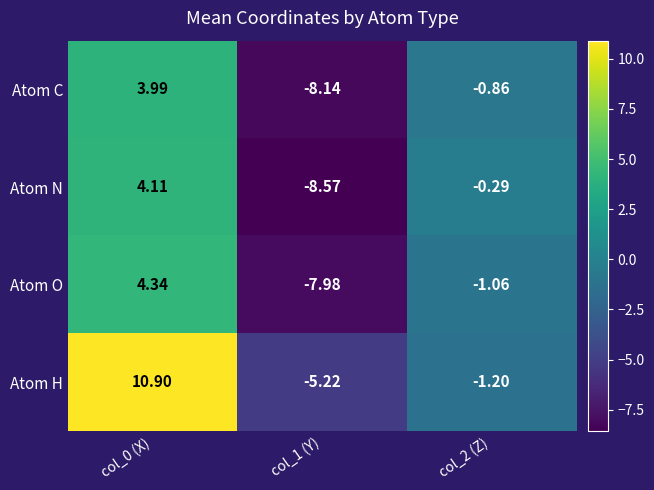

What is the total value across all series at col_1 (Y)?

-29.9